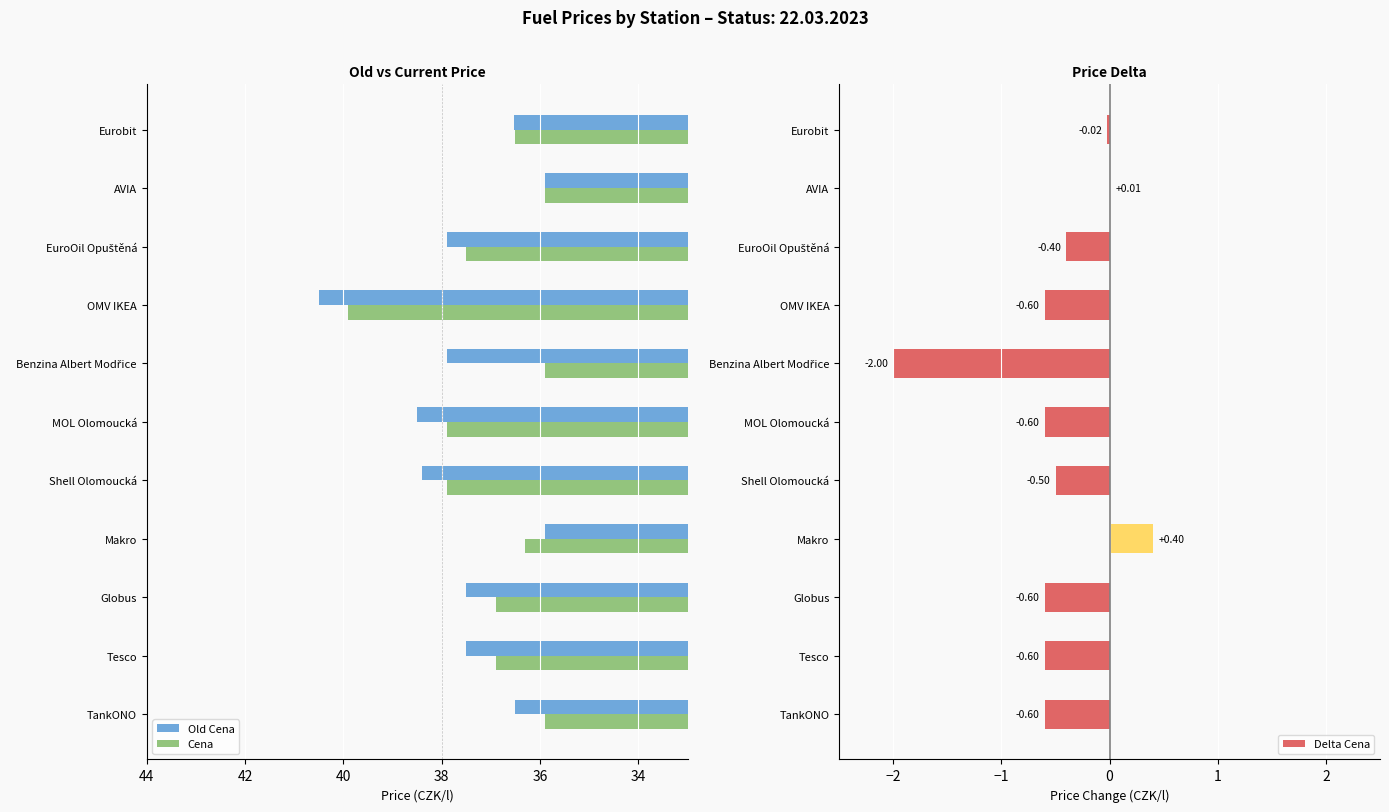

What is the difference between the maximum and minimum values in the Old Cena series?

4.6